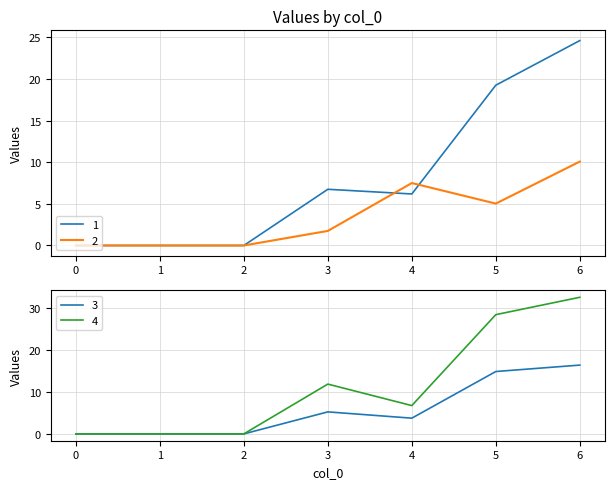

How many values in the 3 series are below 3?

3